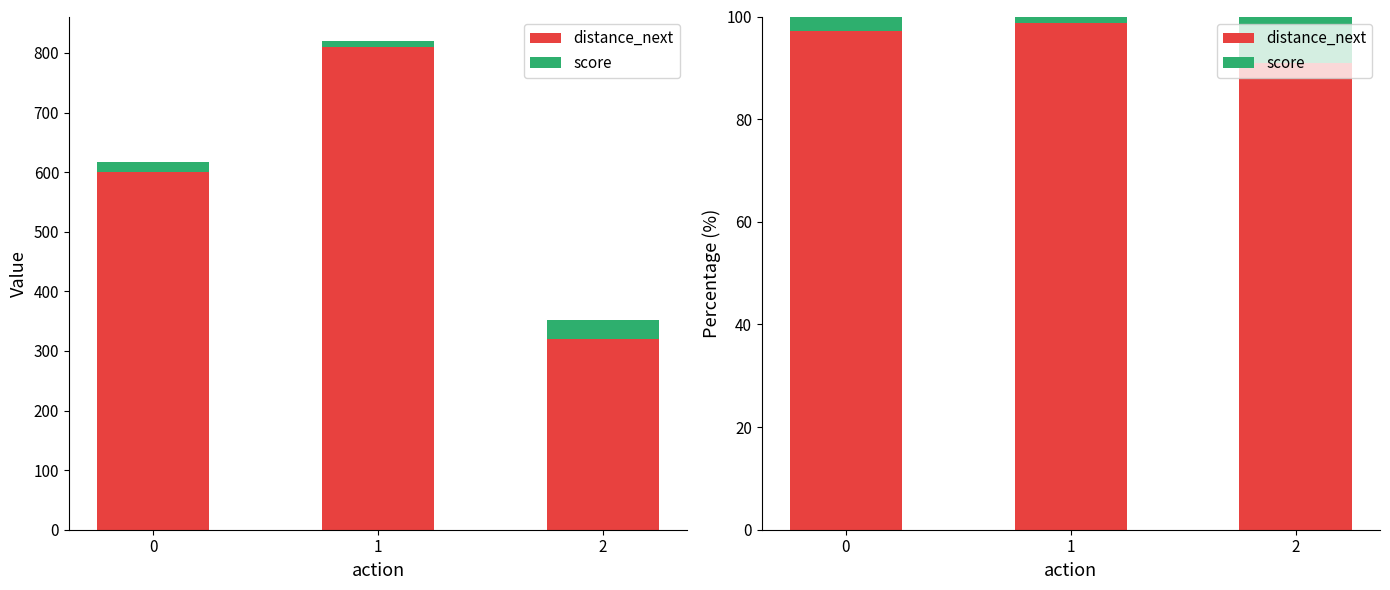

Rank the series by their maximum value, from highest to lowest.

distance_next, score